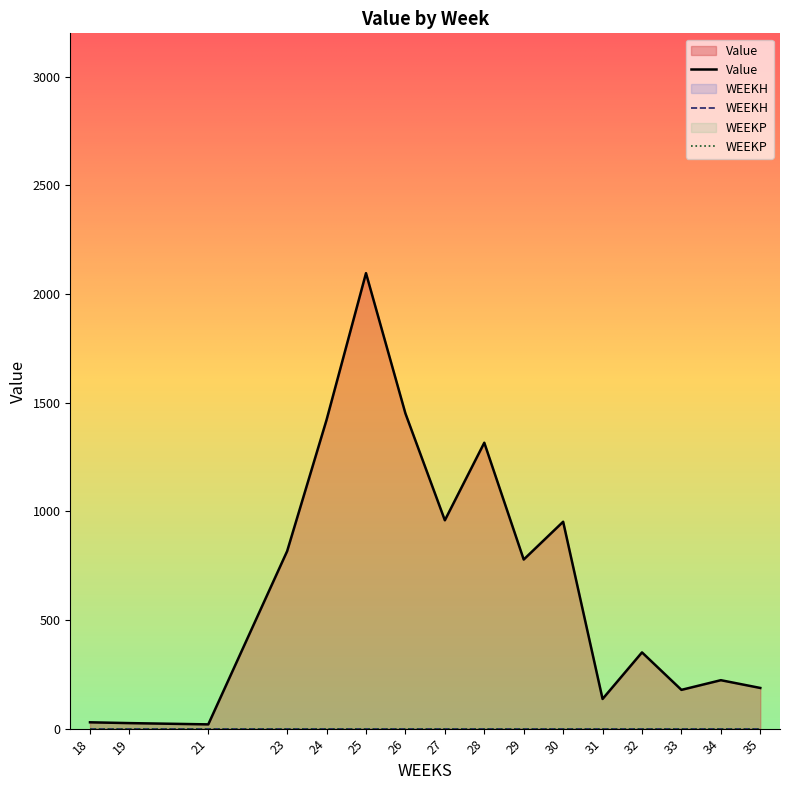

Does the chart display data point markers on the line(s)?

No